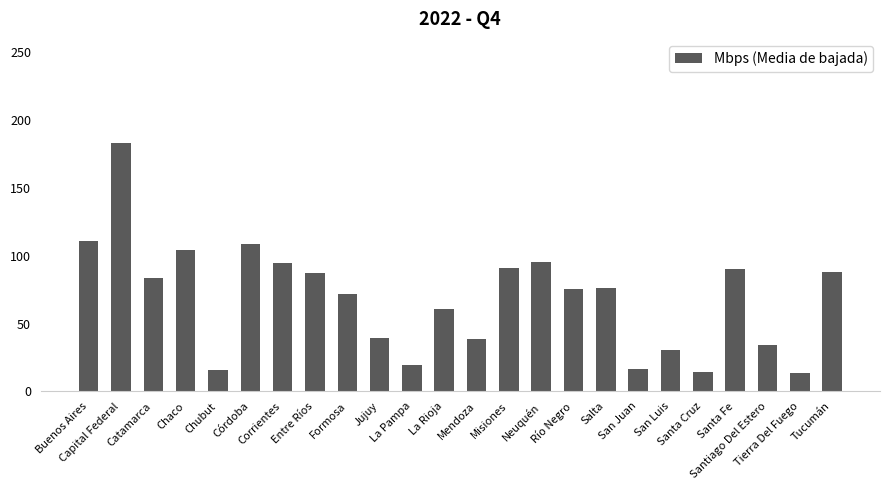

What is the ratio of the value at Capital Federal to the value at Chaco?

1.8